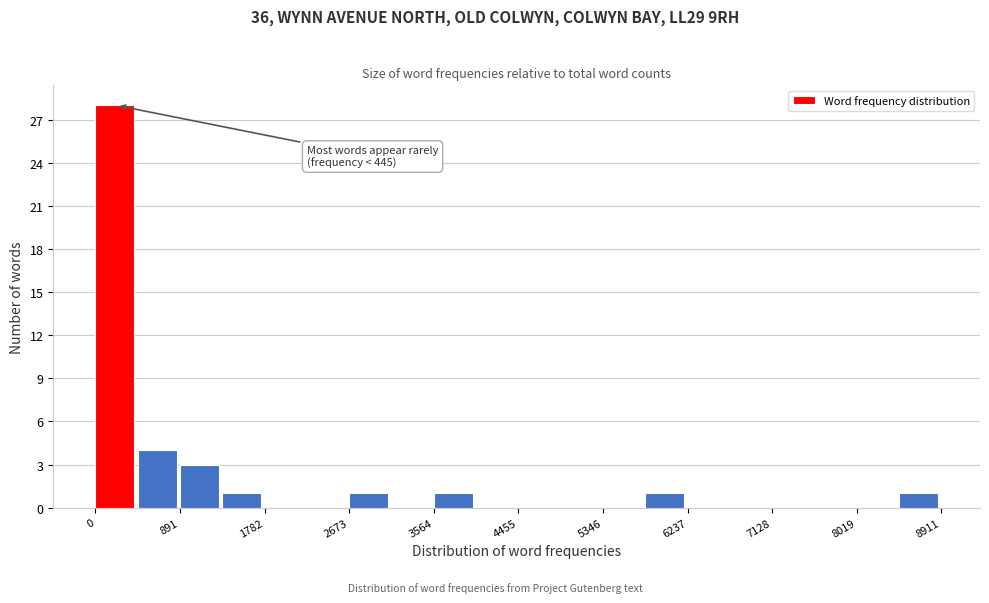

Over which range of the x-axis is the bar tallest?

0 to 400